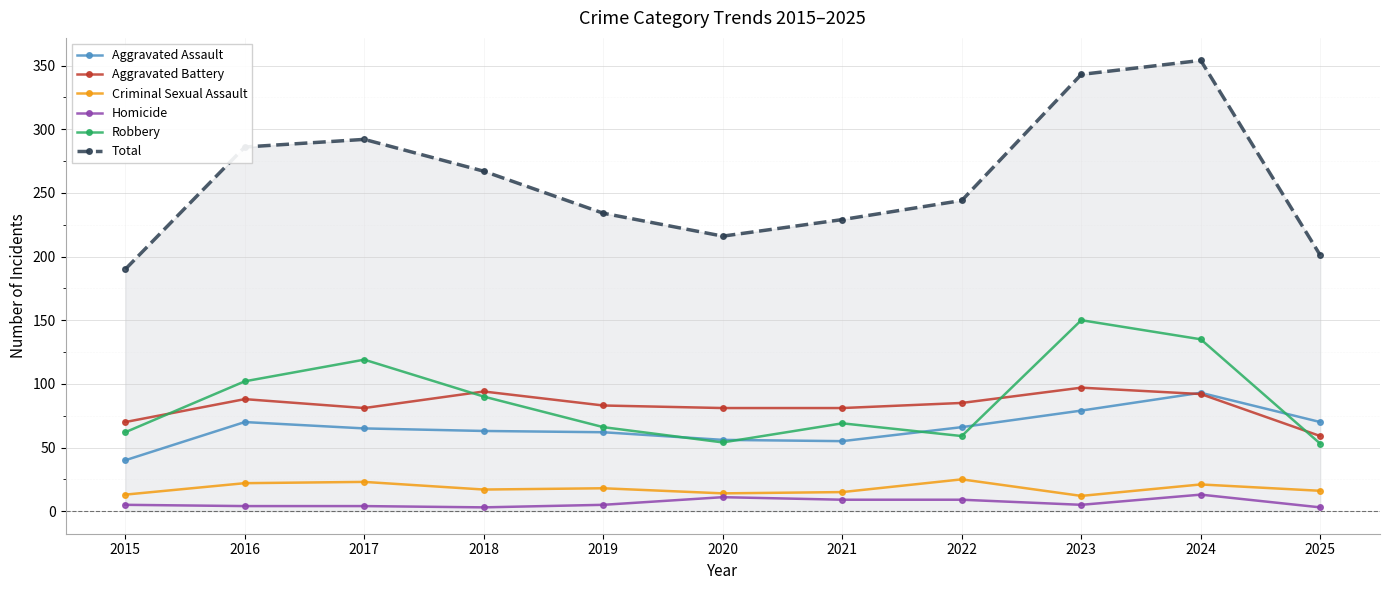

True or false: Aggravated Assault has a value of 79 at 2023.

True